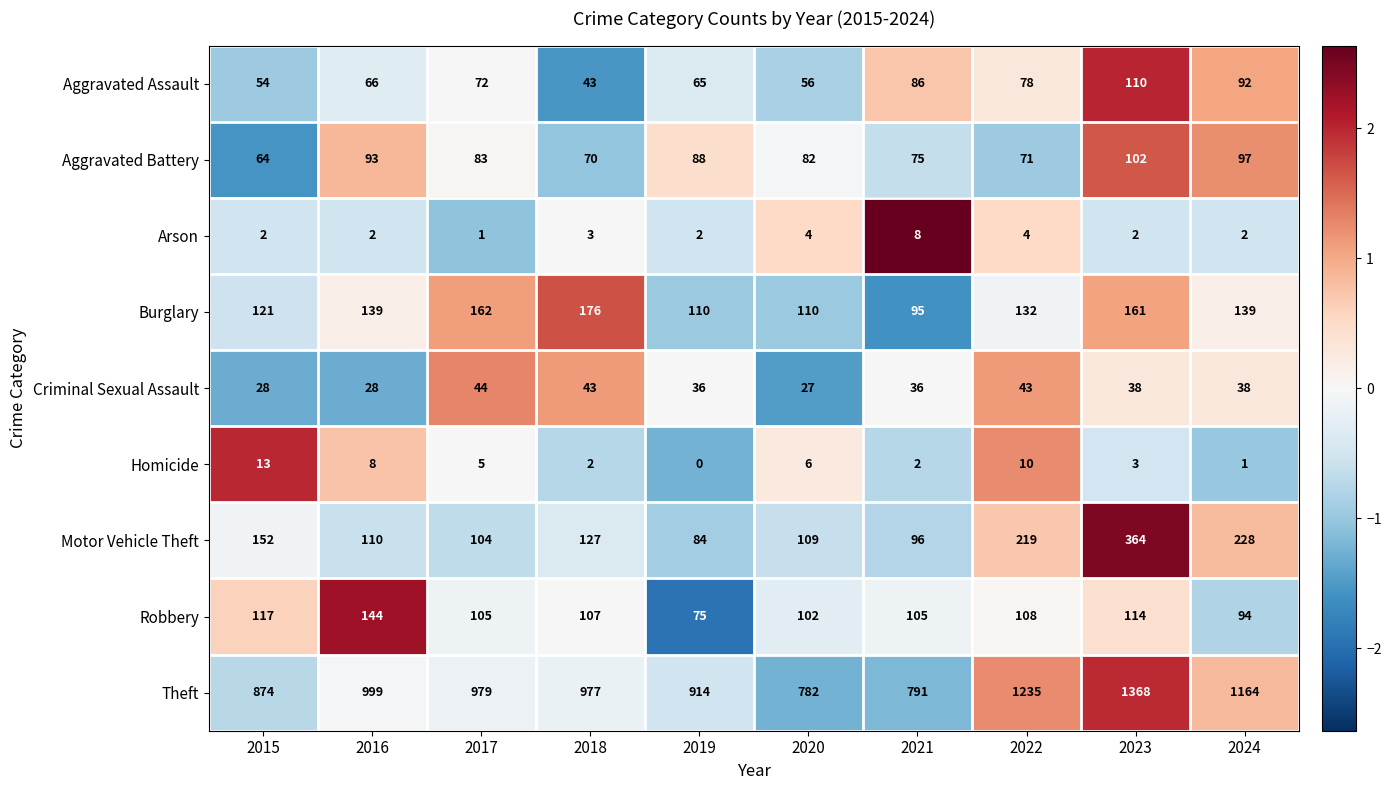

At 2016, list the series in order from largest to smallest.

Theft, Robbery, Burglary, Motor Vehicle Theft, Aggravated Battery, Aggravated Assault, Criminal Sexual Assault, Homicide, Arson